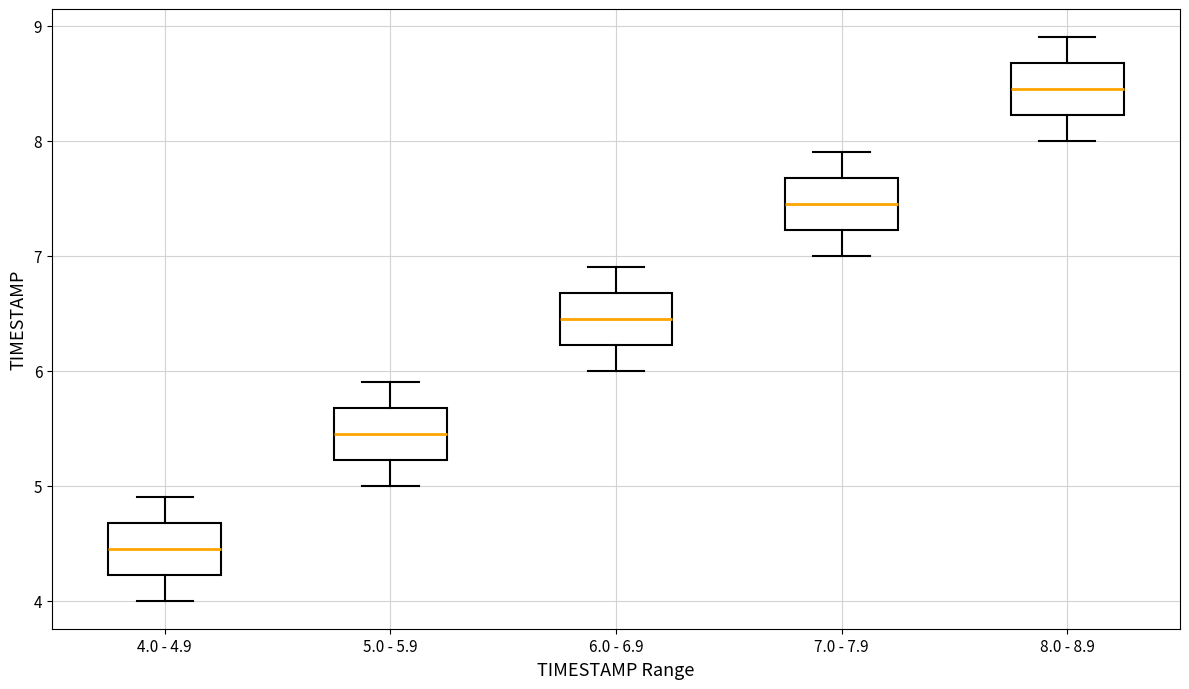

Which box has the highest median line?

8.0 - 8.9